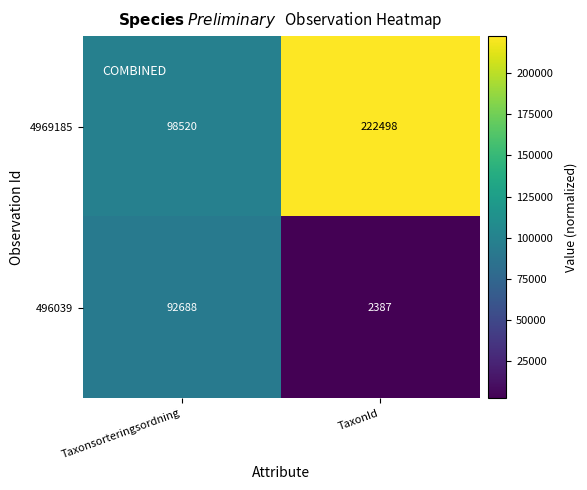

What is the difference between the 496039 values at Taxonsorteringsordning and TaxonId?

90301